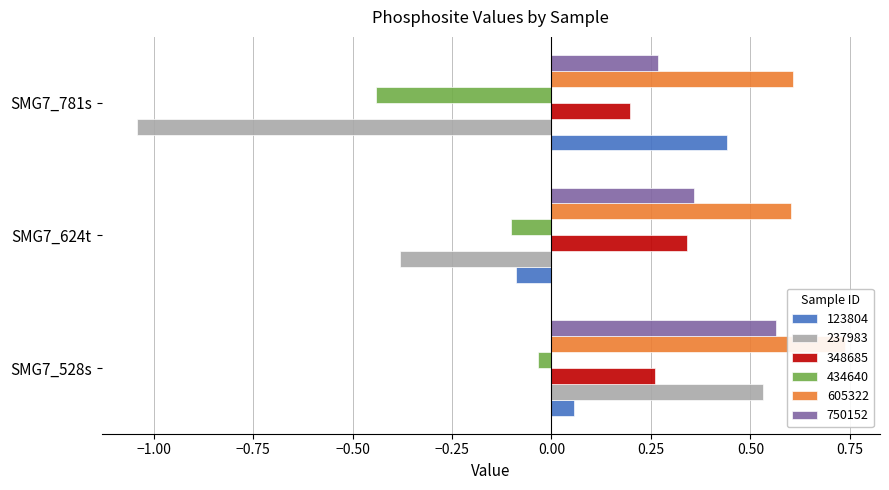

Reading right to left, extract all data points from this chart.

123804: SMG7_781s=0.4	SMG7_624t=-0.1	SMG7_528s=0.1
237983: SMG7_781s=-1.0	SMG7_624t=-0.4	SMG7_528s=0.5
348685: SMG7_781s=0.2	SMG7_624t=0.3	SMG7_528s=0.3
434640: SMG7_781s=-0.4	SMG7_624t=-0.1	SMG7_528s=-0.0
605322: SMG7_781s=0.6	SMG7_624t=0.6	SMG7_528s=0.7
750152: SMG7_781s=0.3	SMG7_624t=0.4	SMG7_528s=0.6